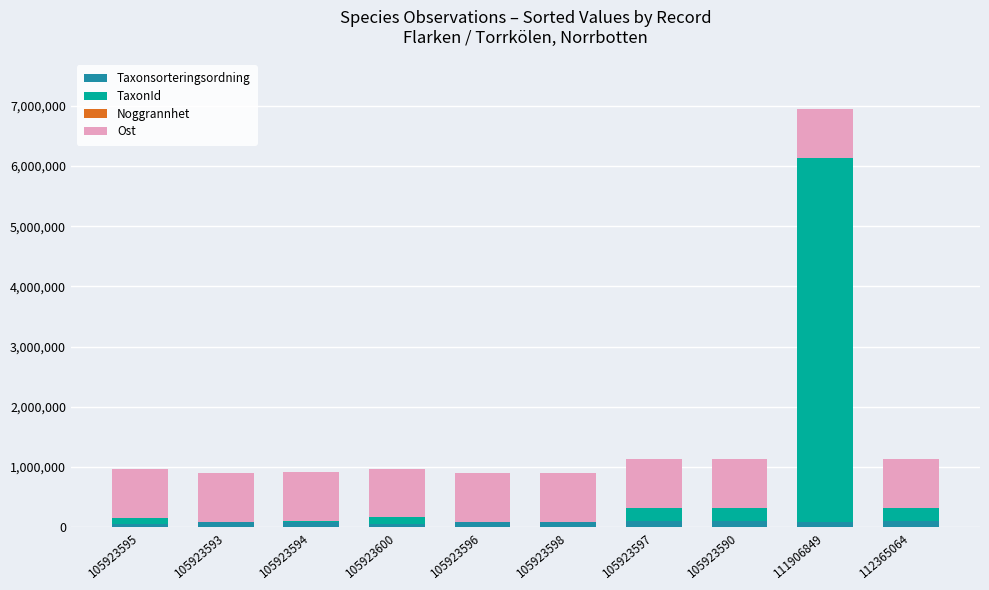

Is it true that Taxonsorteringsordning equals 95519 at 105923597?

True